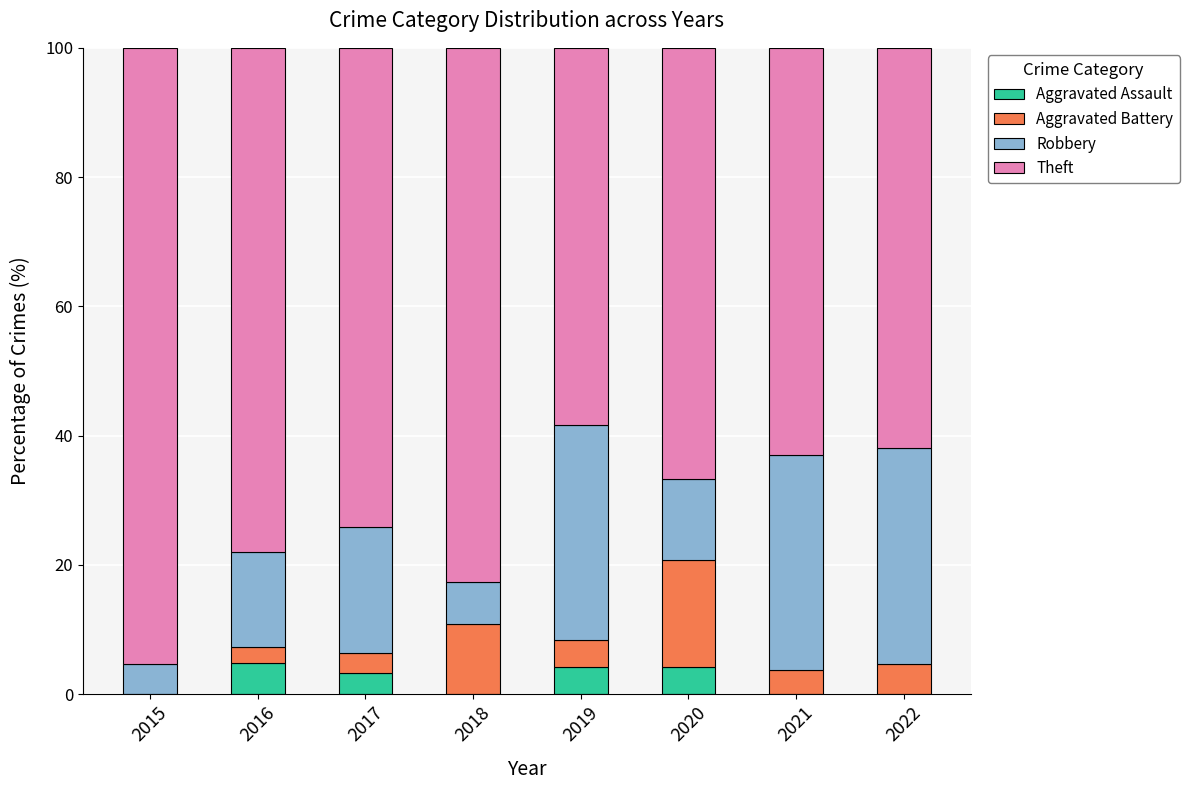

What are all the series names shown in the legend?

Aggravated Assault, Aggravated Battery, Robbery, Theft